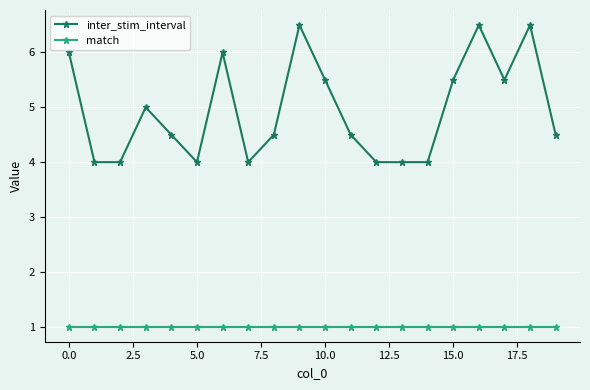

What is the lowest value of the match series?

1.0